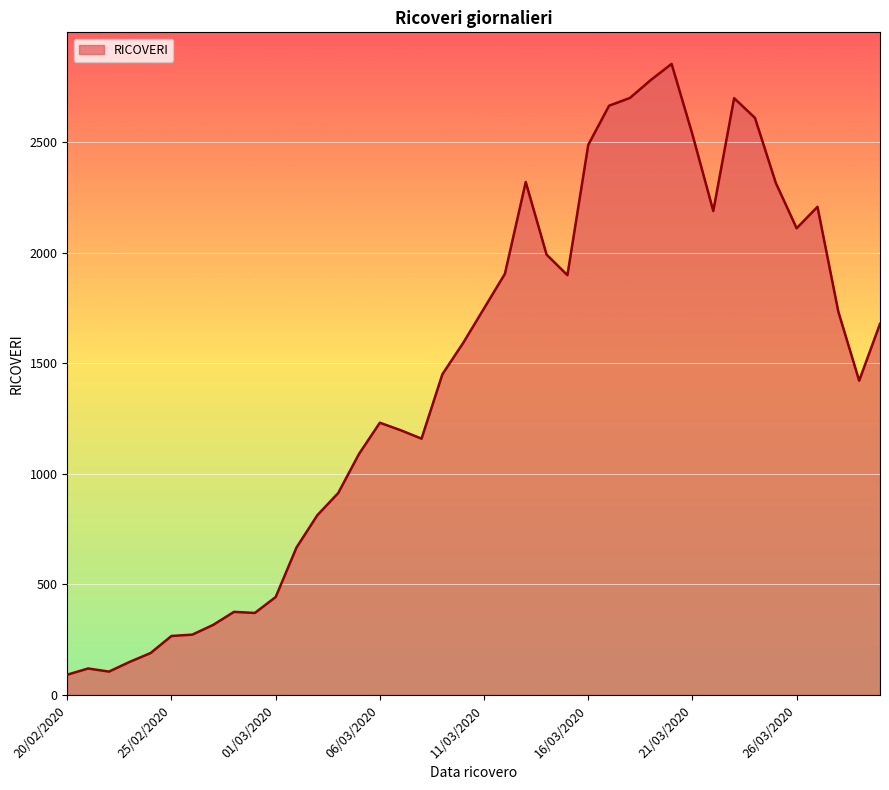

What is the difference between the maximum and minimum values?

2761